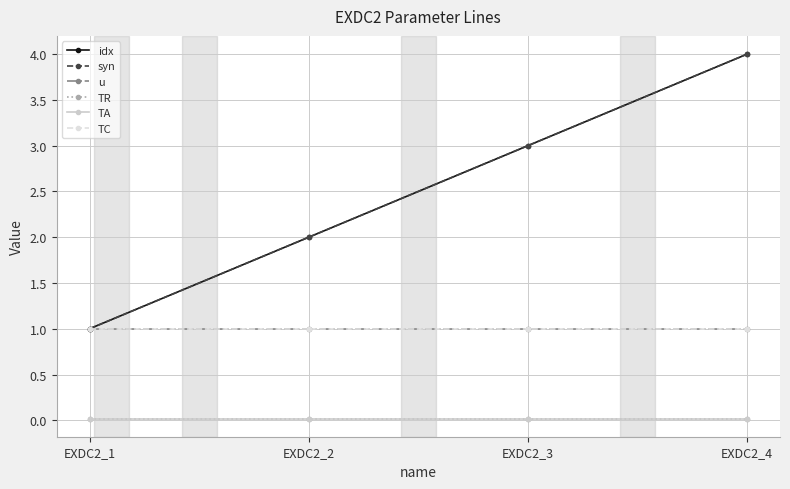

True or false: idx and syn intersect in this chart.

False